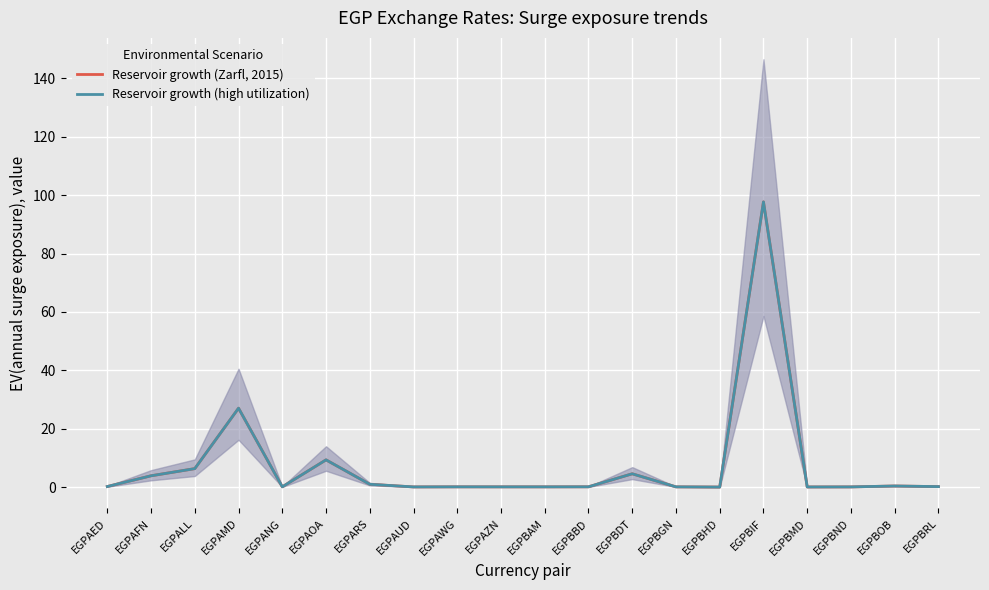

List the labels in order of Reservoir growth (high utilization) value, smallest first.

EGPBHD, EGPBMD, EGPAUD, EGPBND, EGPBGN, EGPBAM, EGPAZN, EGPAWG, EGPANG, EGPBBD, EGPBRL, EGPAED, EGPBOB, EGPARS, EGPAFN, EGPBDT, EGPALL, EGPAOA, EGPAMD, EGPBIF